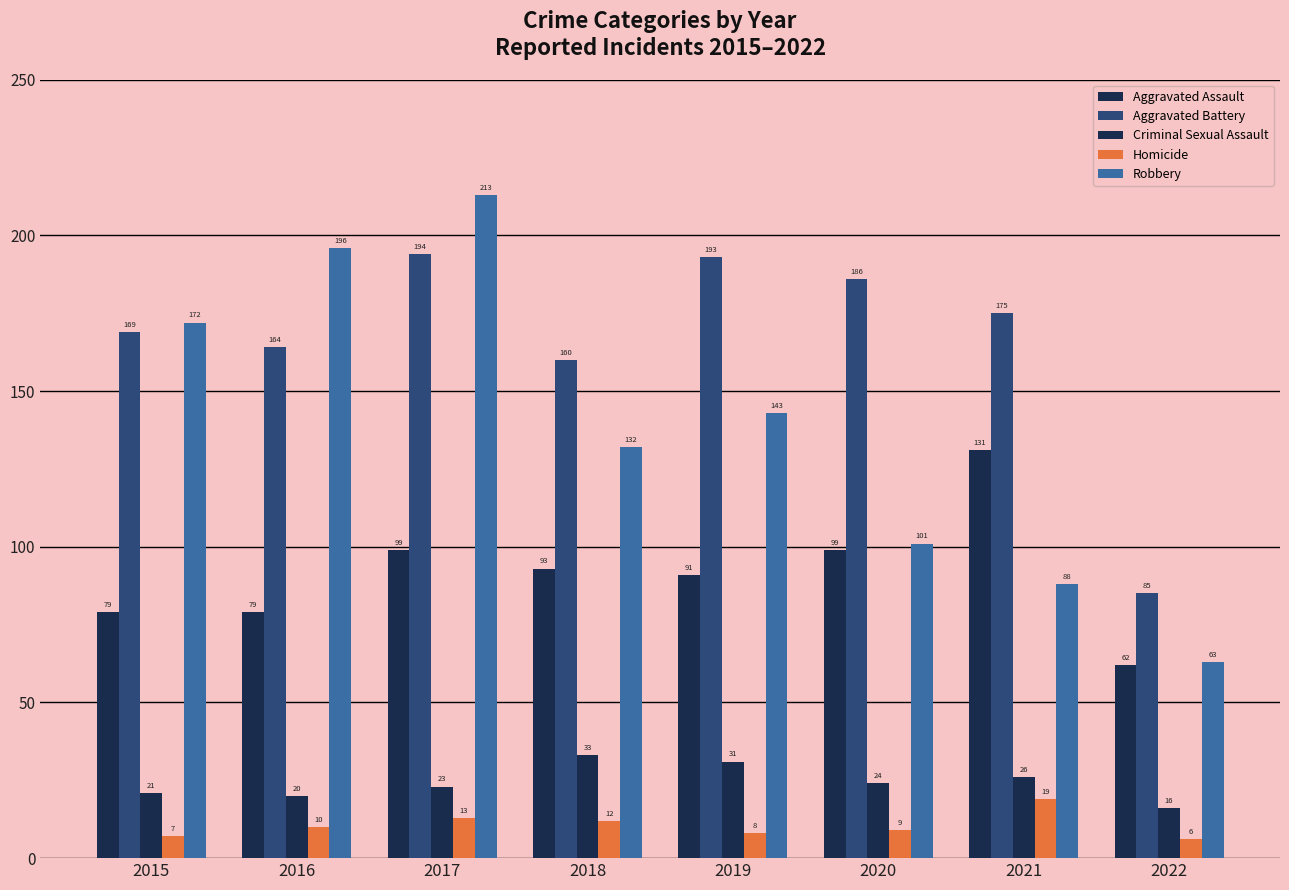

What is the sum of all Criminal Sexual Assault values?

194